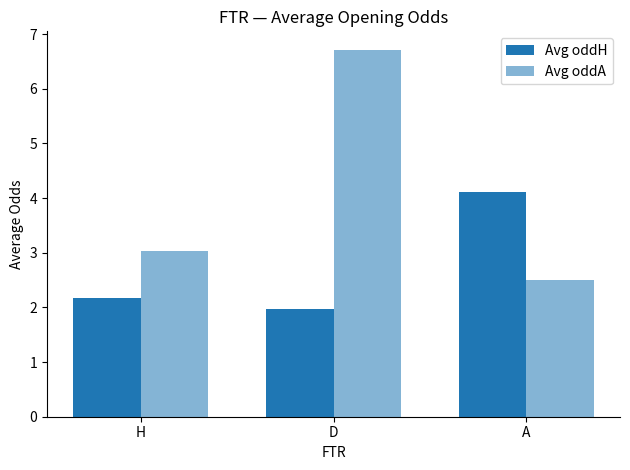

What is the label of the 2nd bar from the right?

D